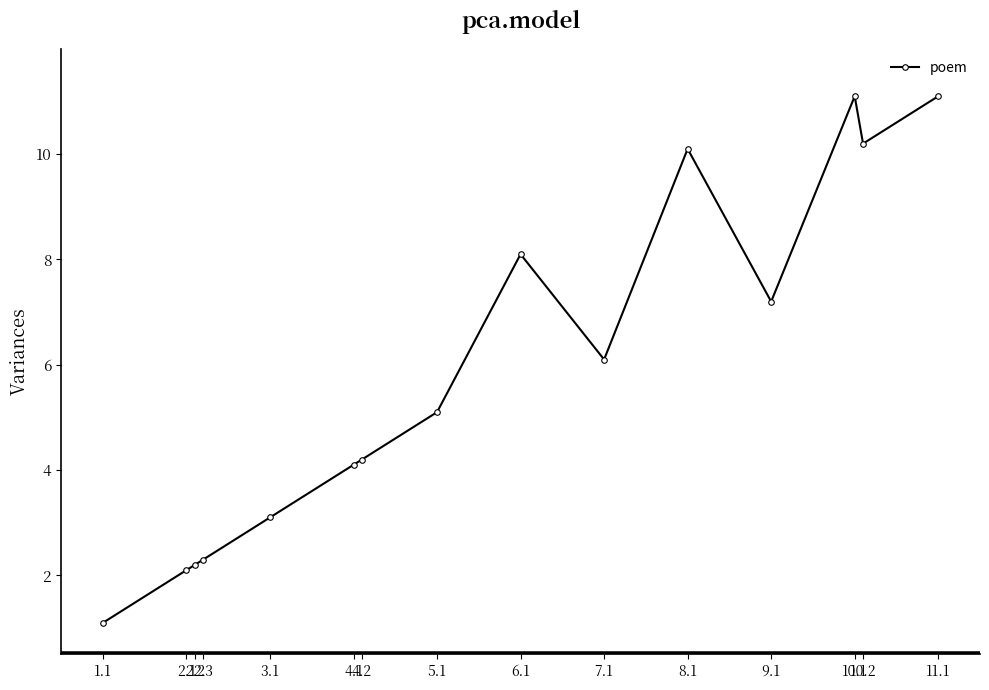

What is the approximate value at 4.2?

4.2